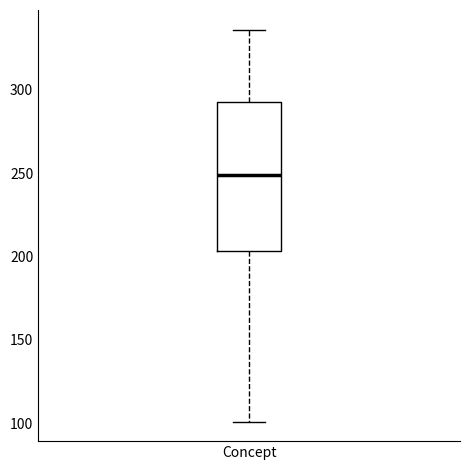

Transcribe this box plot: give where the median line is, the range the box spans, and where the two whiskers end, as read against the y-axis. The values are not printed on the chart, so give them approximately, as read against the axis.

median 250, box 205 to 295, whiskers 100 to 335